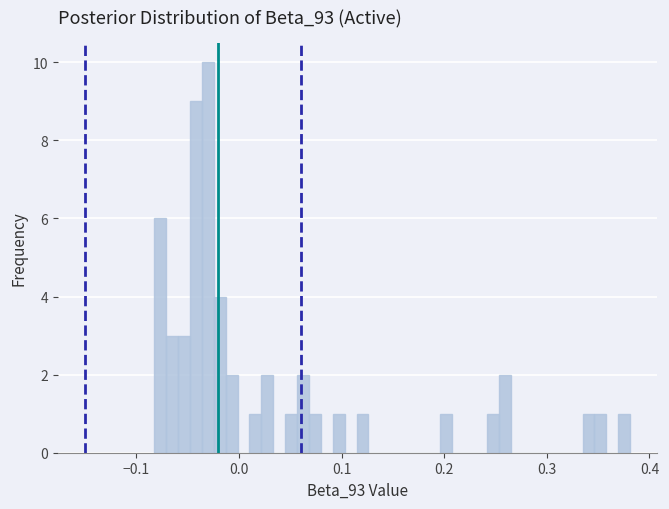

Read against the x-axis, roughly where is the centre of the tallest bar?

-0.03